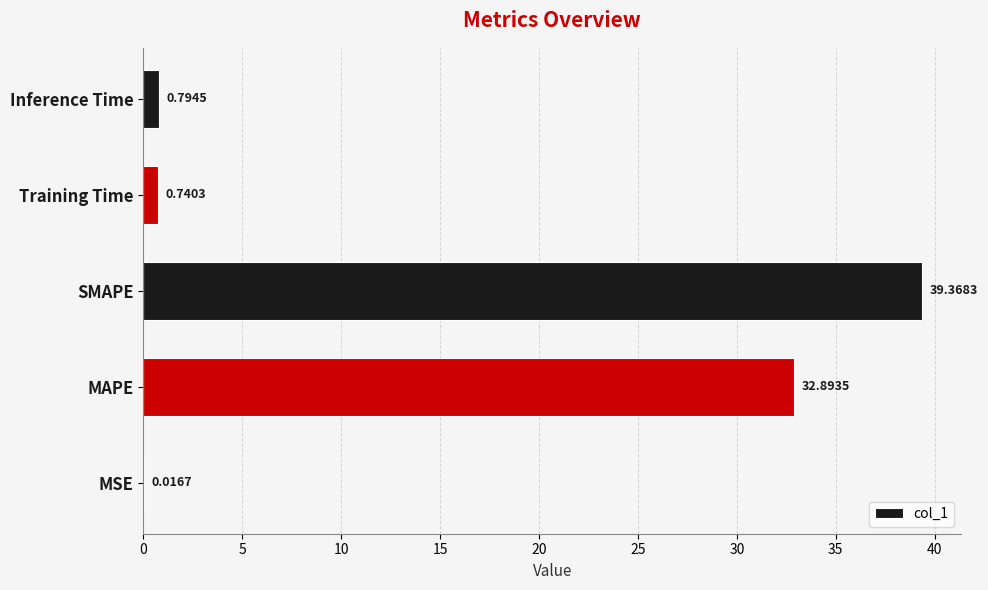

Does the chart contain stacked bars?

No